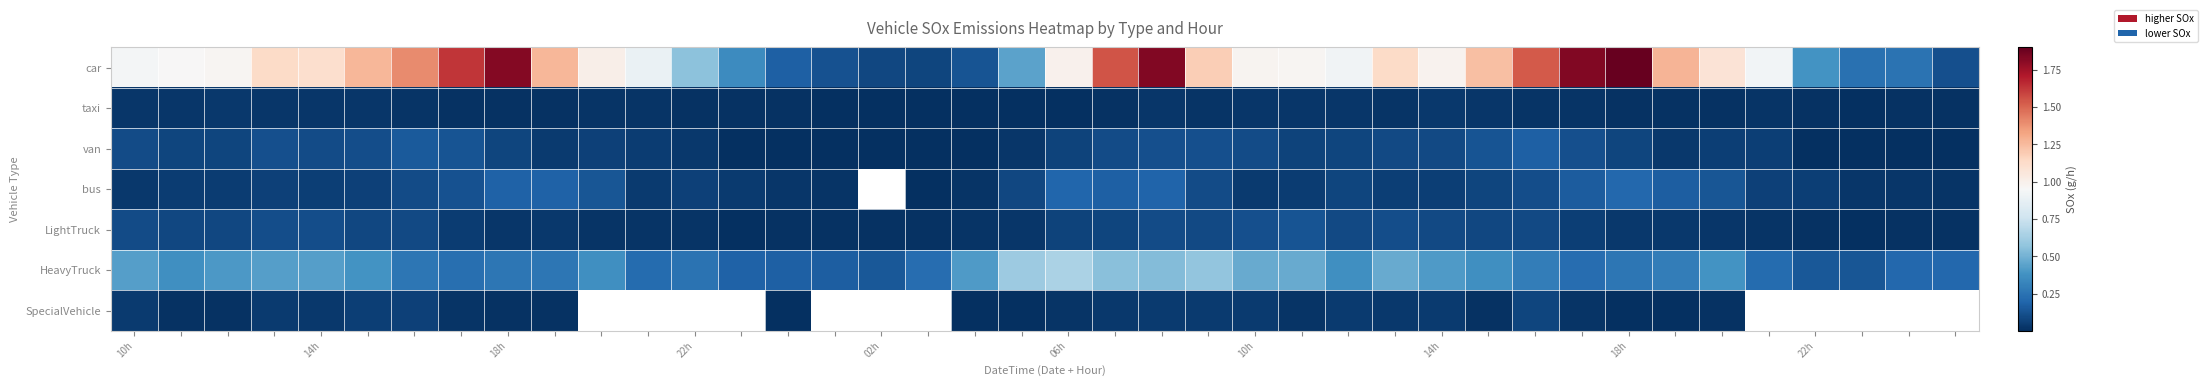

True or false: LightTruck has a value of 0.1 at 18h.

False